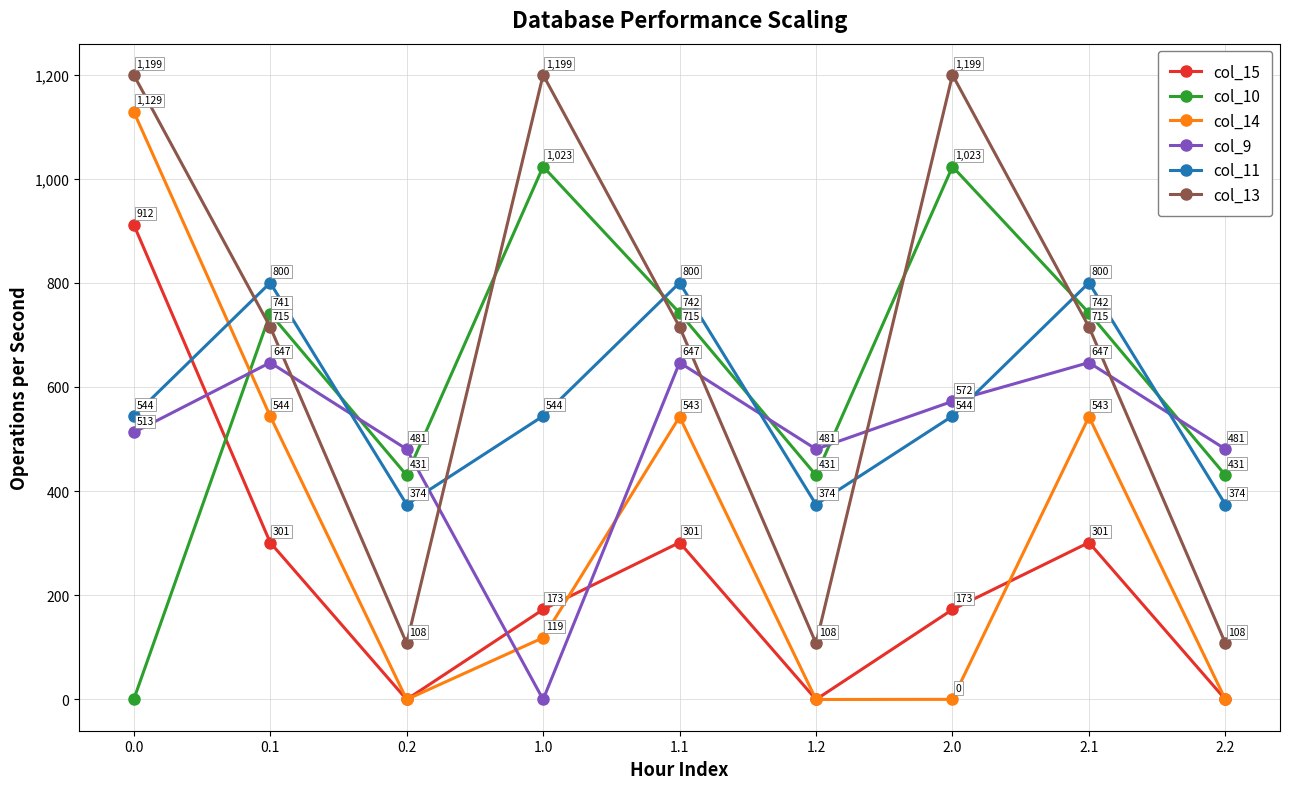

What is the label of the 3rd point from the right?

2.0